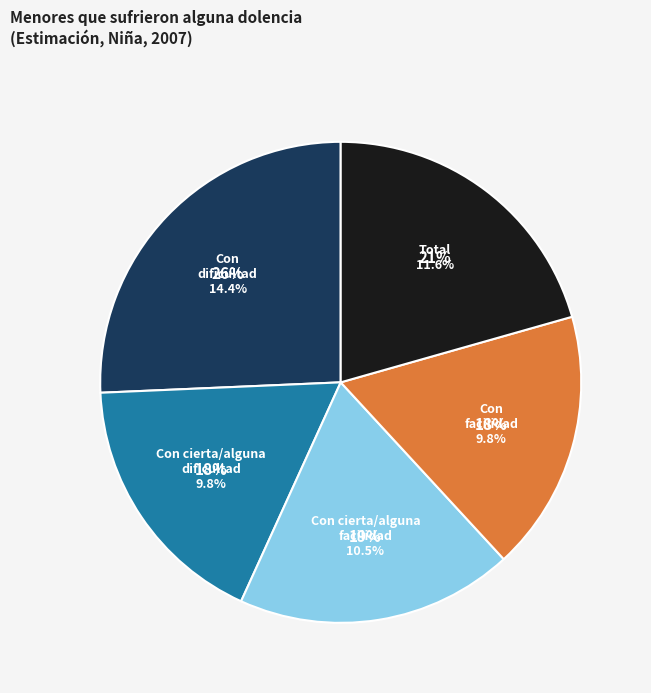

What percentage is NOT represented by Con cierta/alguna dificultad?

82.5%